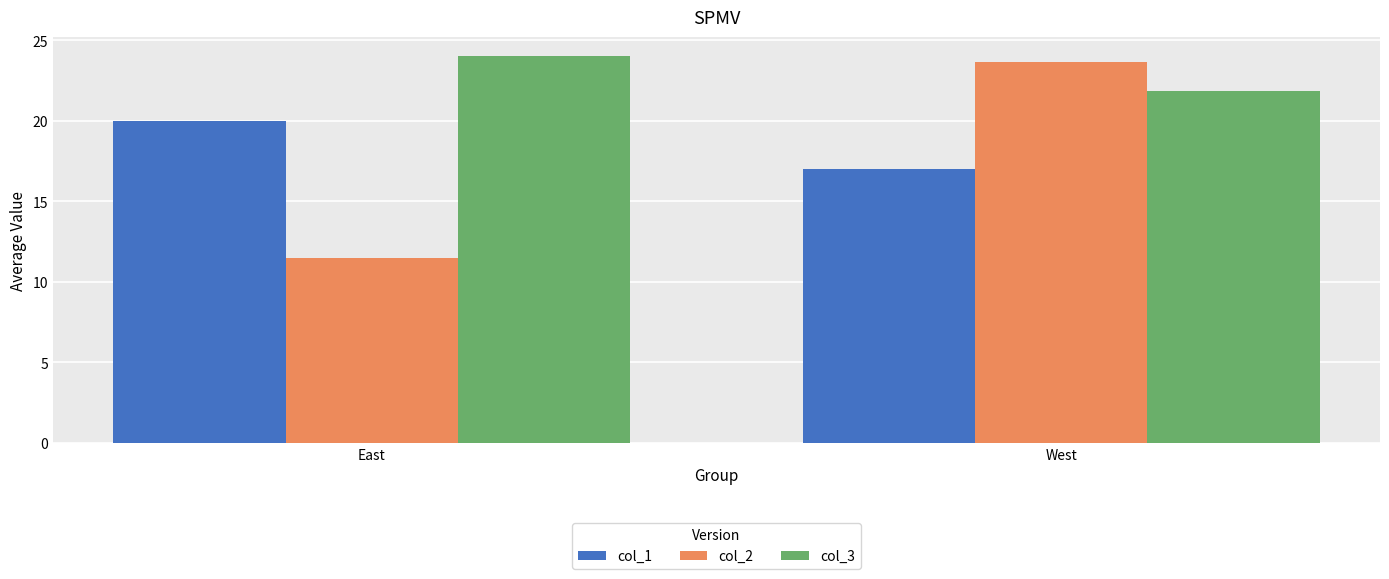

Reading left to right, list all the values displayed in this chart.

col_1: 20.0	17.0
col_2: 11.5	23.7
col_3: 24.0	21.8